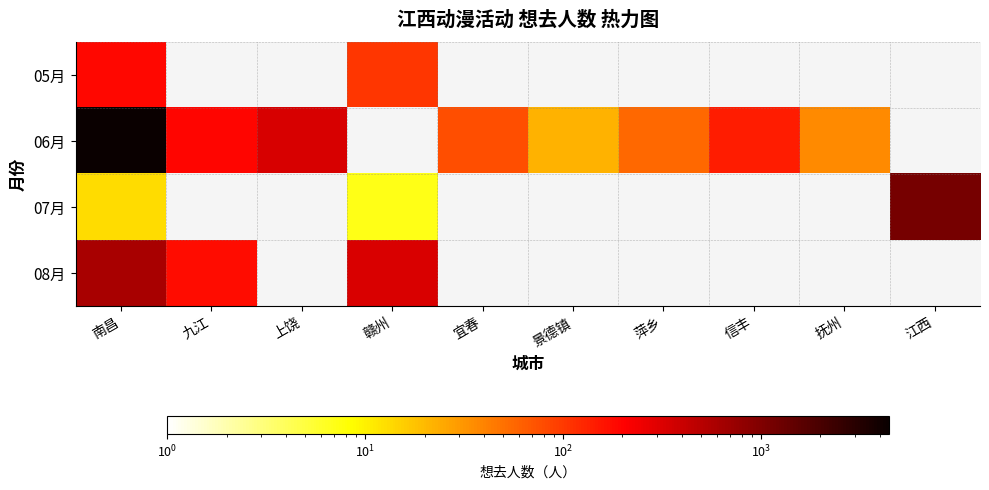

What is the highest value of the 07月 series?

1126.0